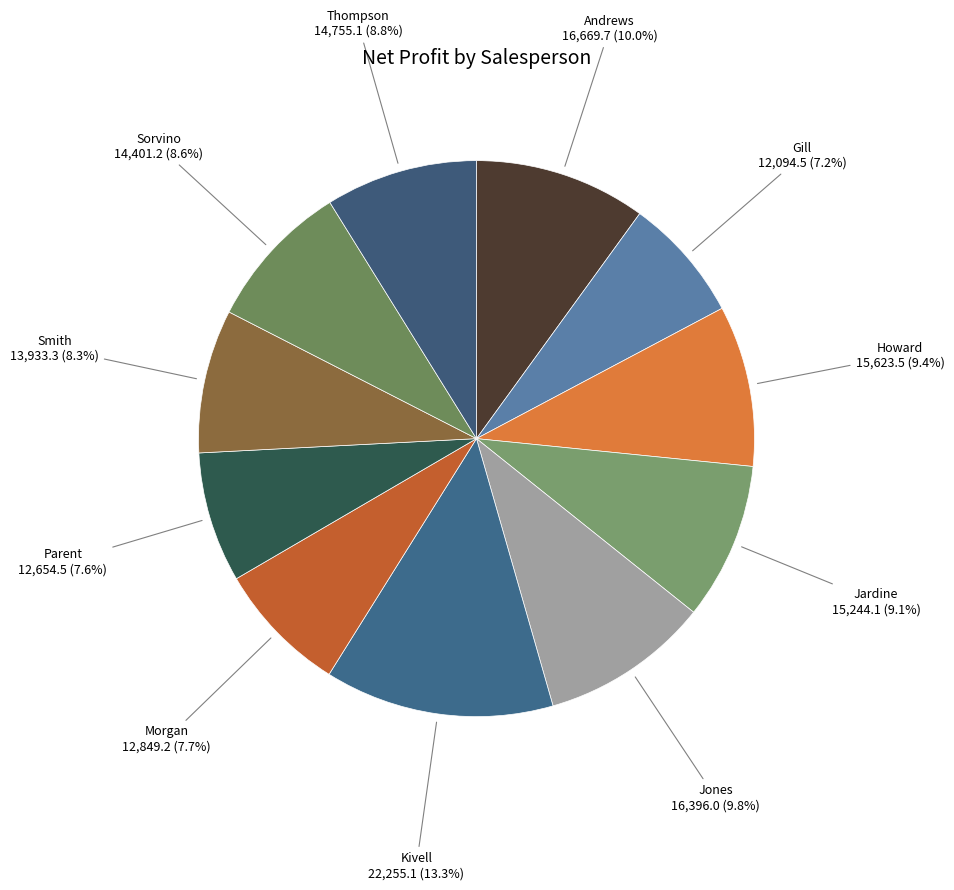

To the nearest percent, what portion does Andrews represent?

10%